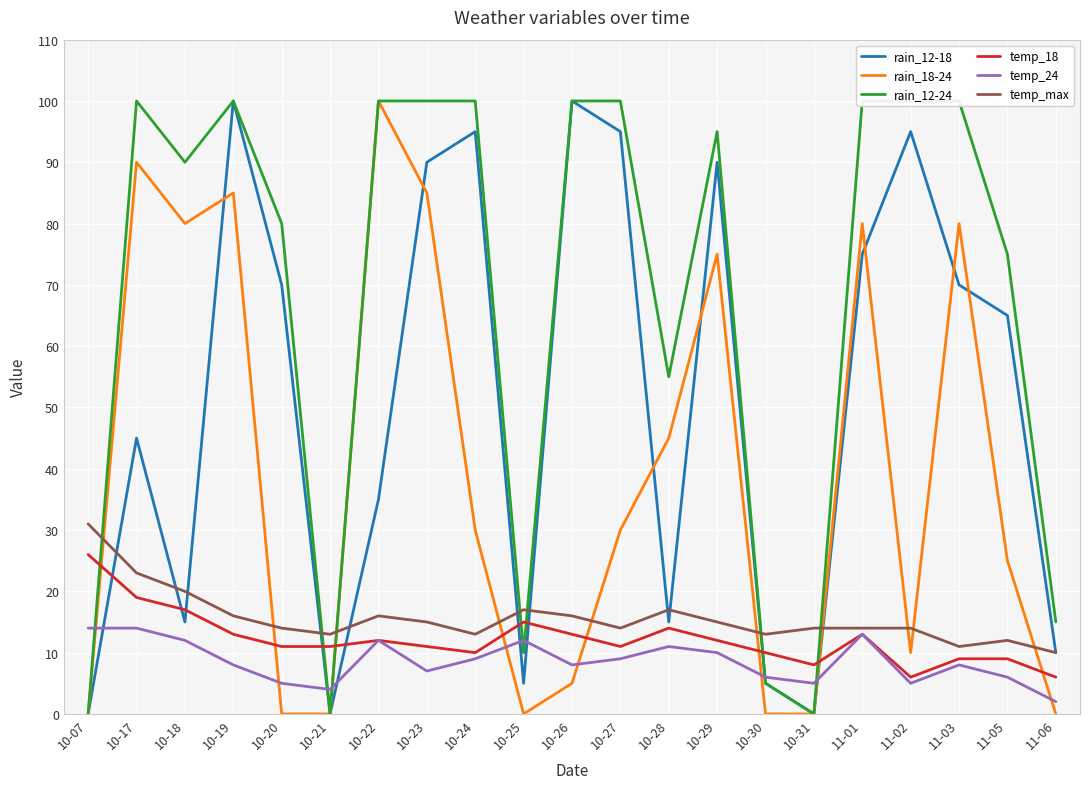

The temp_24 series shows 11 at 10-28. True or false?

True